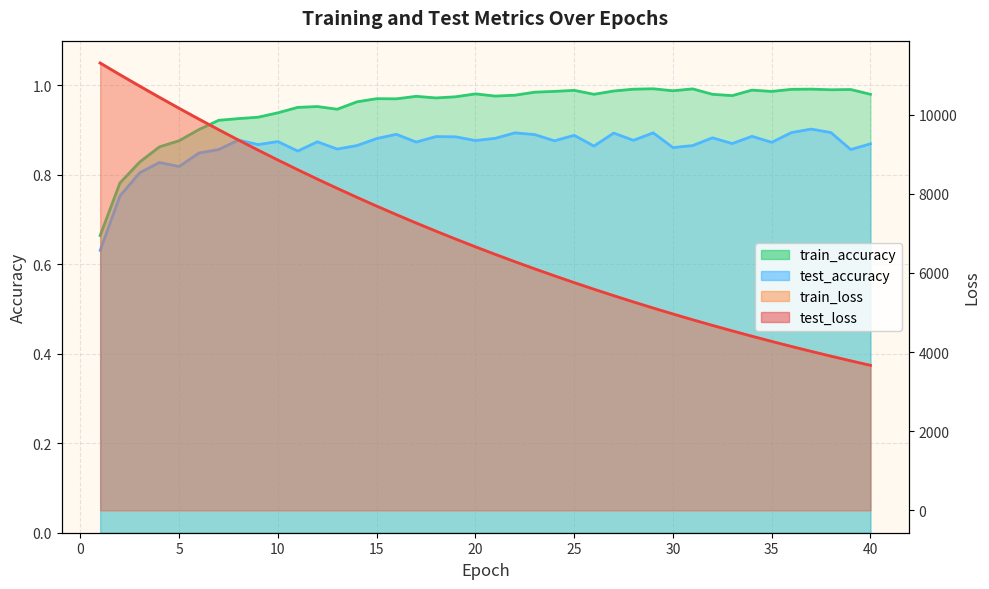

Where does the test_loss series first go above 6657?

1